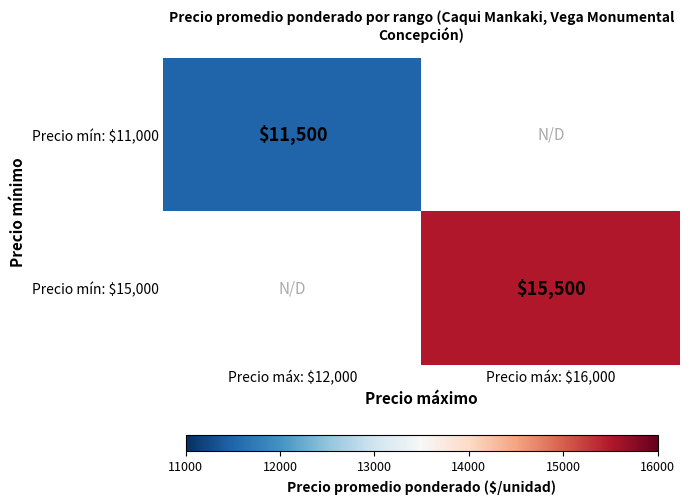

How many values in Precio mín: $15,000 are above zero?

1